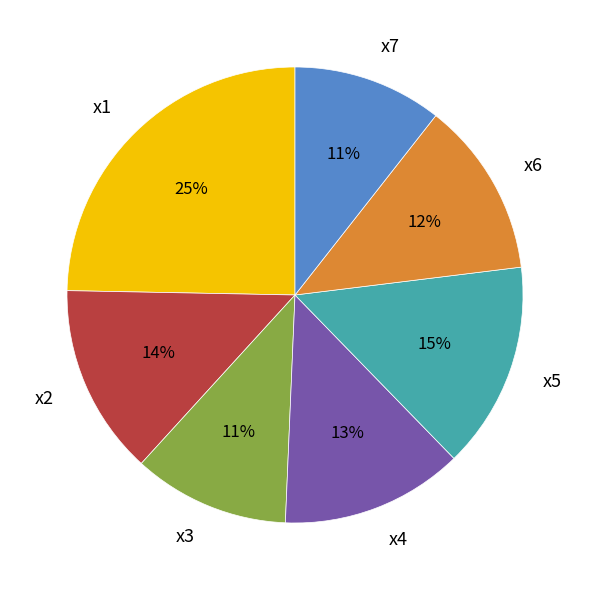

The x1 slice represents 25% of the pie. True or false?

True